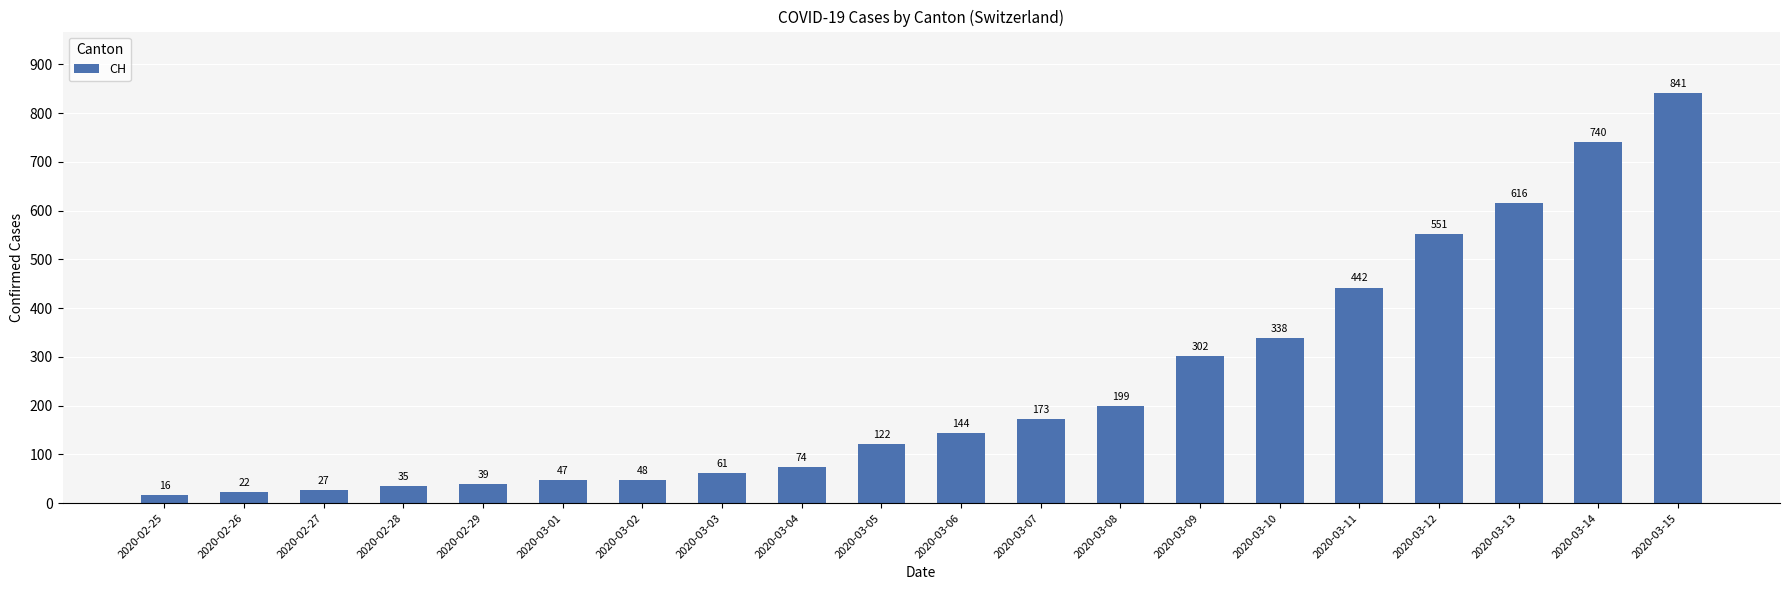

List the labels in order of value, largest first.

2020-03-15, 2020-03-14, 2020-03-13, 2020-03-12, 2020-03-11, 2020-03-10, 2020-03-09, 2020-03-08, 2020-03-07, 2020-03-06, 2020-03-05, 2020-03-04, 2020-03-03, 2020-03-02, 2020-03-01, 2020-02-29, 2020-02-28, 2020-02-27, 2020-02-26, 2020-02-25